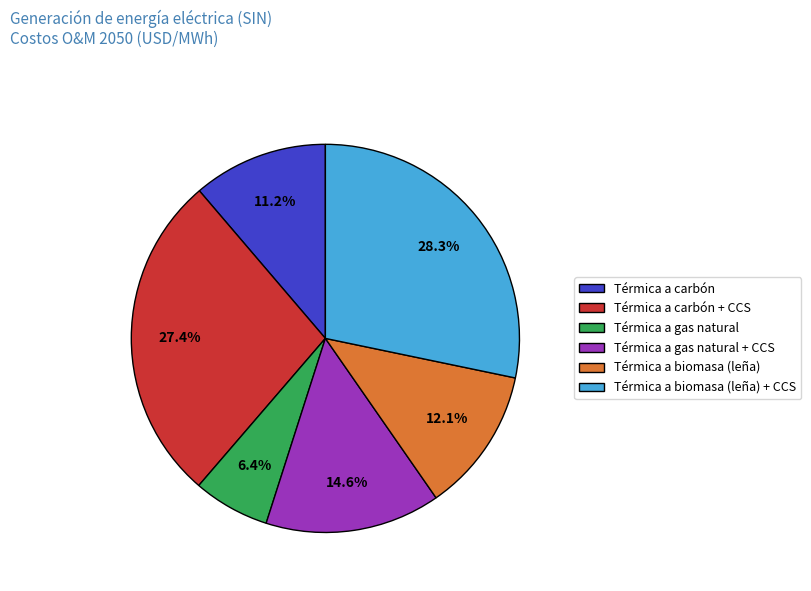

Rank the categories by value from lowest to highest.

Térmica a gas natural, Térmica a carbón, Térmica a biomasa (leña), Térmica a gas natural + CCS, Térmica a carbón + CCS, Térmica a biomasa (leña) + CCS